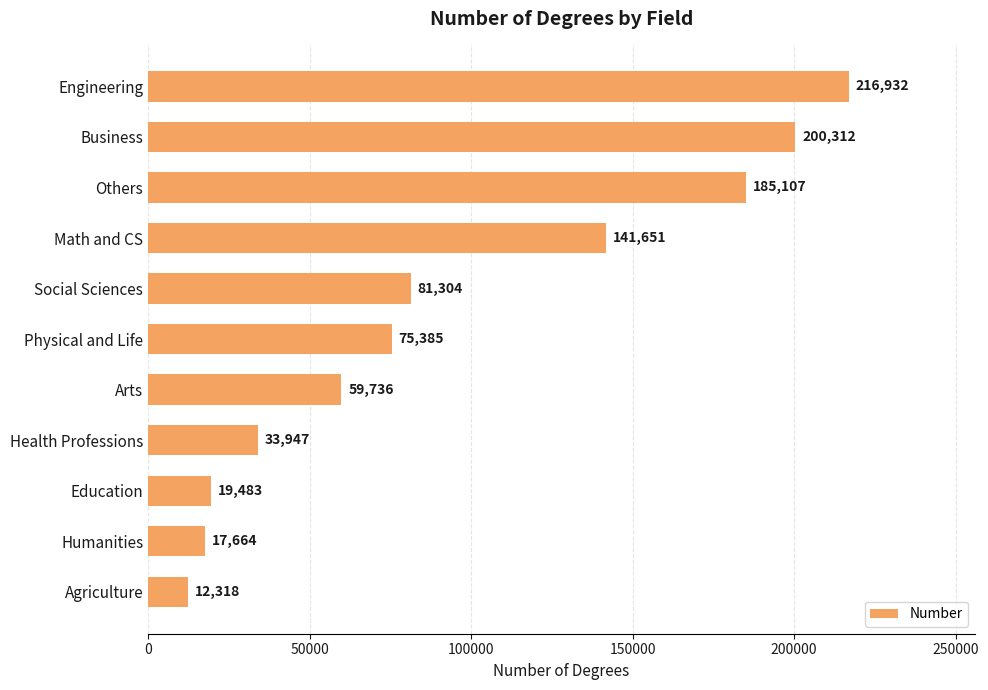

How many data points does each series have?

11